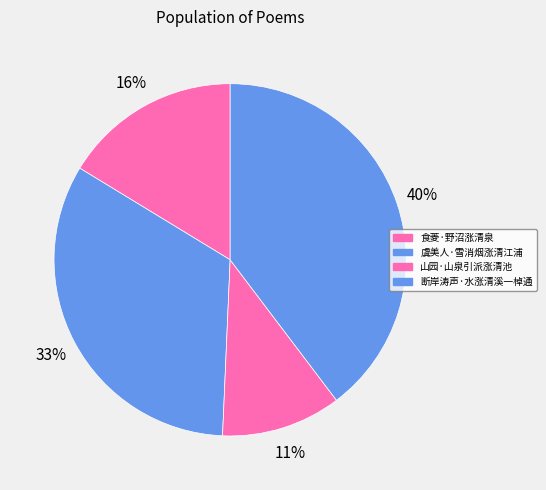

True or false: 食菱·野沼涨清泉 accounts for 16% of the total.

True